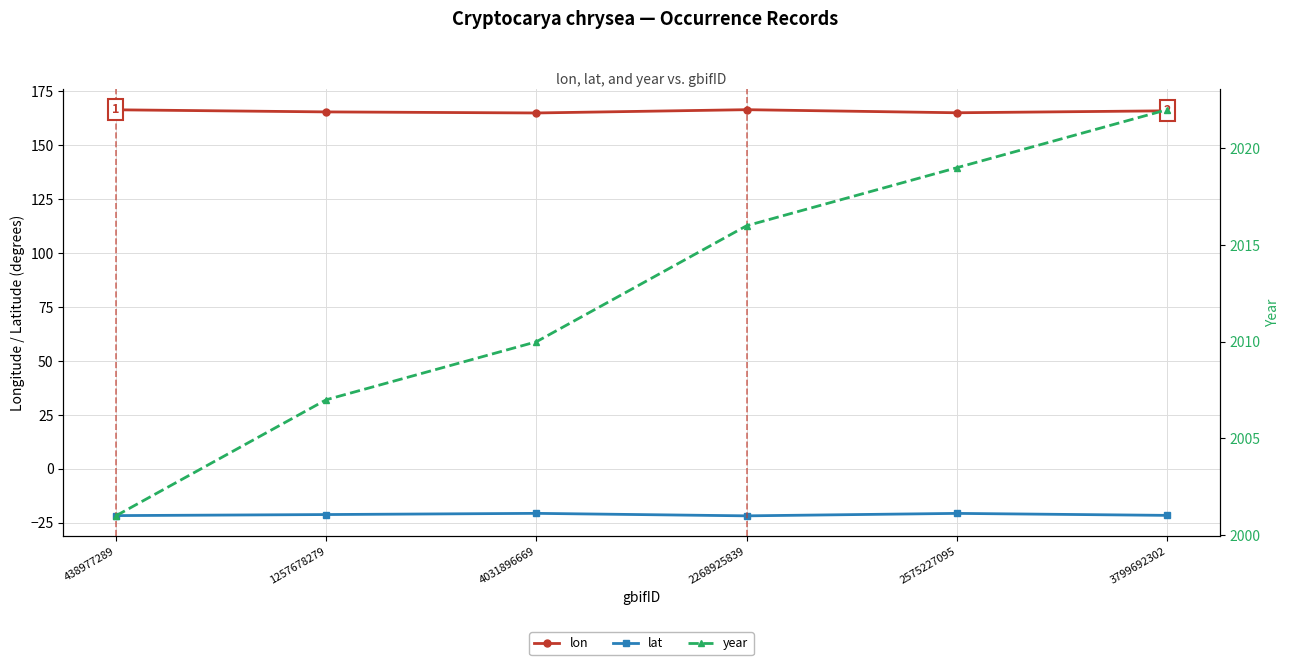

At how many categories does at least one series exceed 428?

6